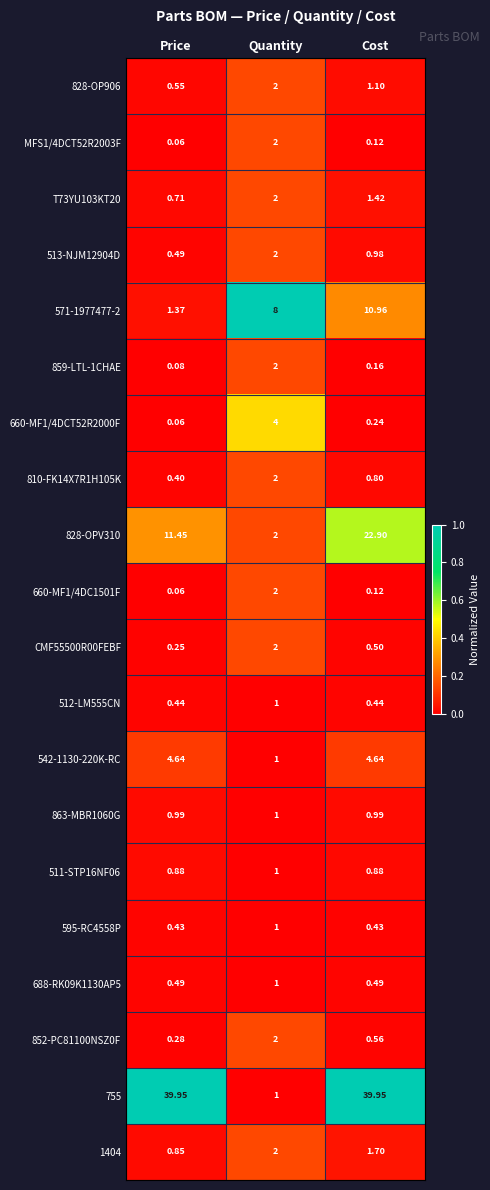

What is the spread (max minus min) of values at Cost?

39.8